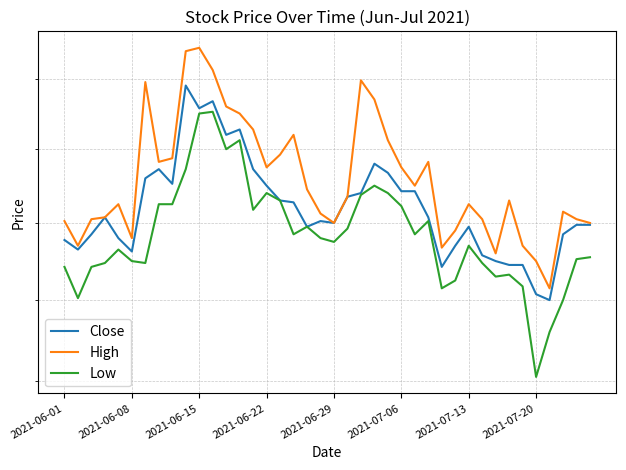

List the series in order of their overall mean, highest first.

High, Close, Low